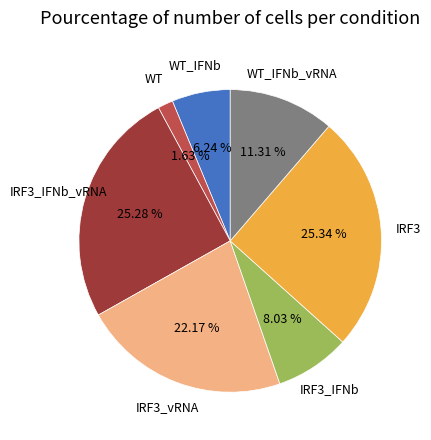

Between IRF3 and WT, which is larger?

IRF3